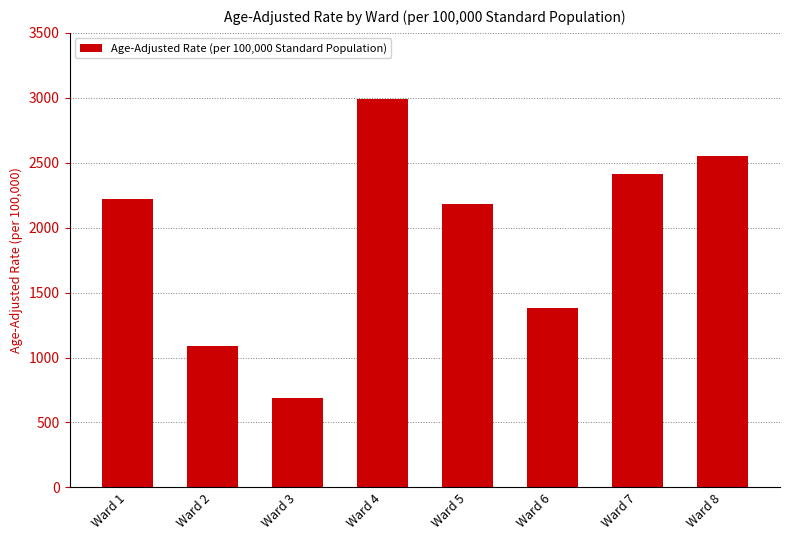

List the labels in order of value, smallest first.

Ward 3, Ward 2, Ward 6, Ward 5, Ward 1, Ward 7, Ward 8, Ward 4